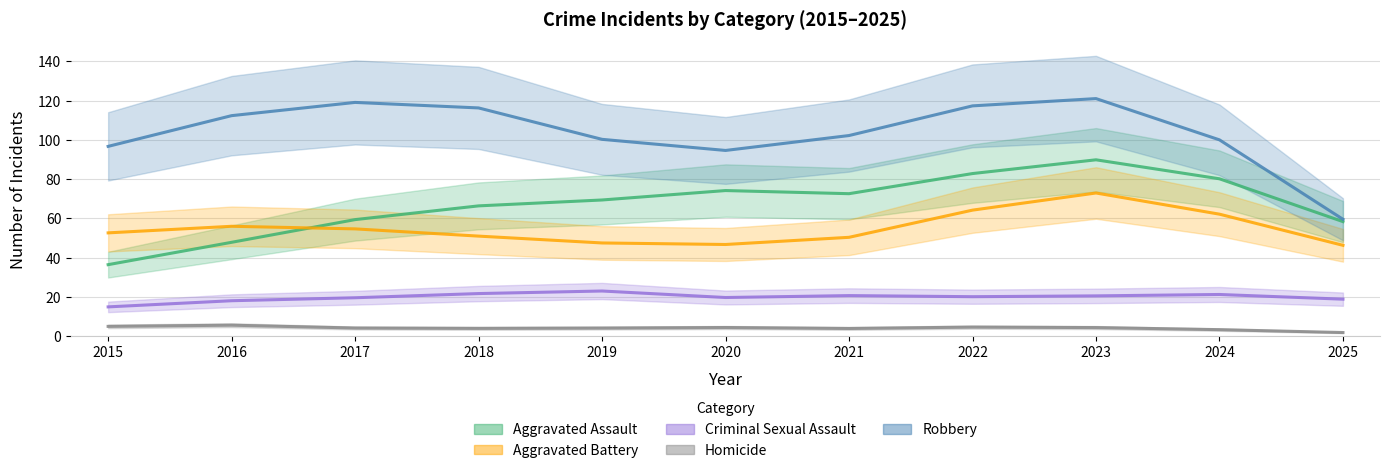

True or false: Aggravated Assault and Robbery cross at least once.

False